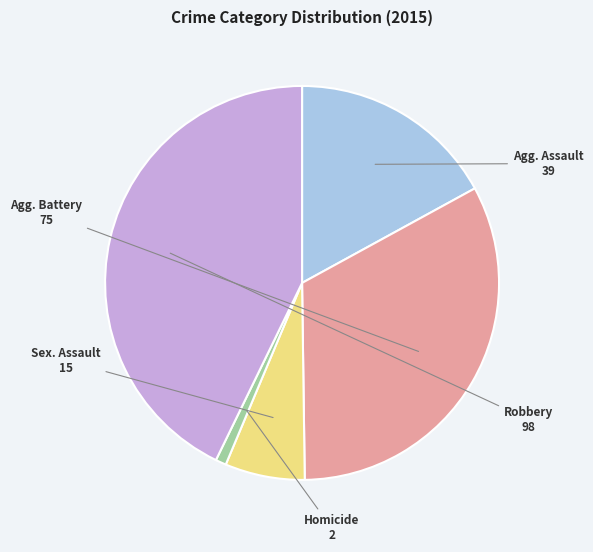

Is there any slice that represents more than half of the pie?

No